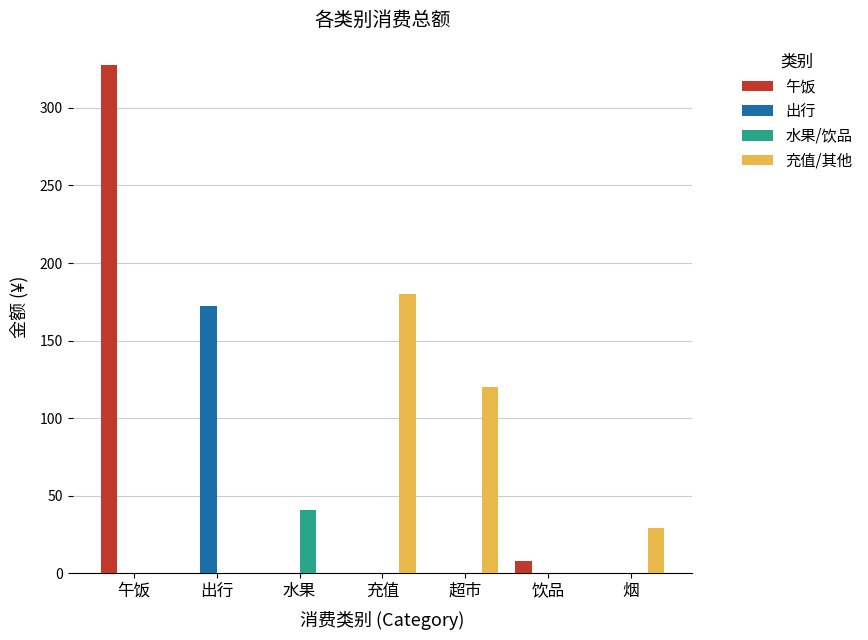

Which series changed the most between 水果 and 超市?

充值/其他